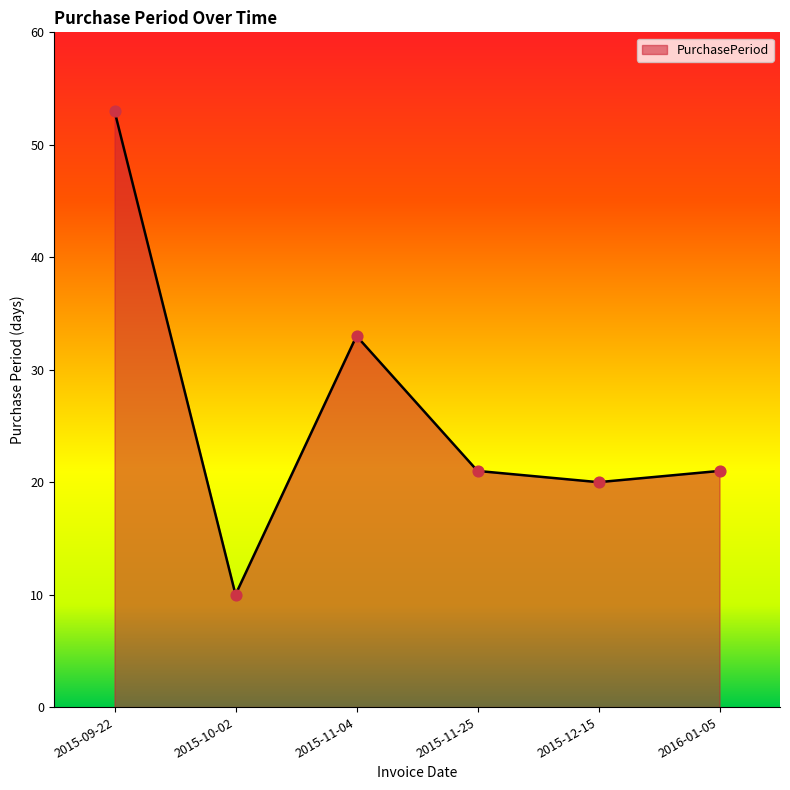

What is the change in value from 2015-10-02 to 2015-12-15?

+10